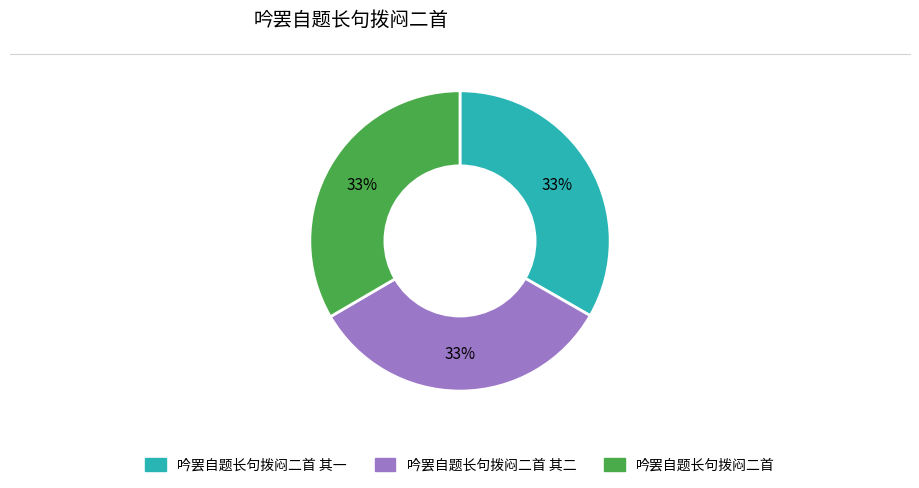

To the nearest percent, what percentage of the pie is 吟罢自题长句拨闷二首?

33%